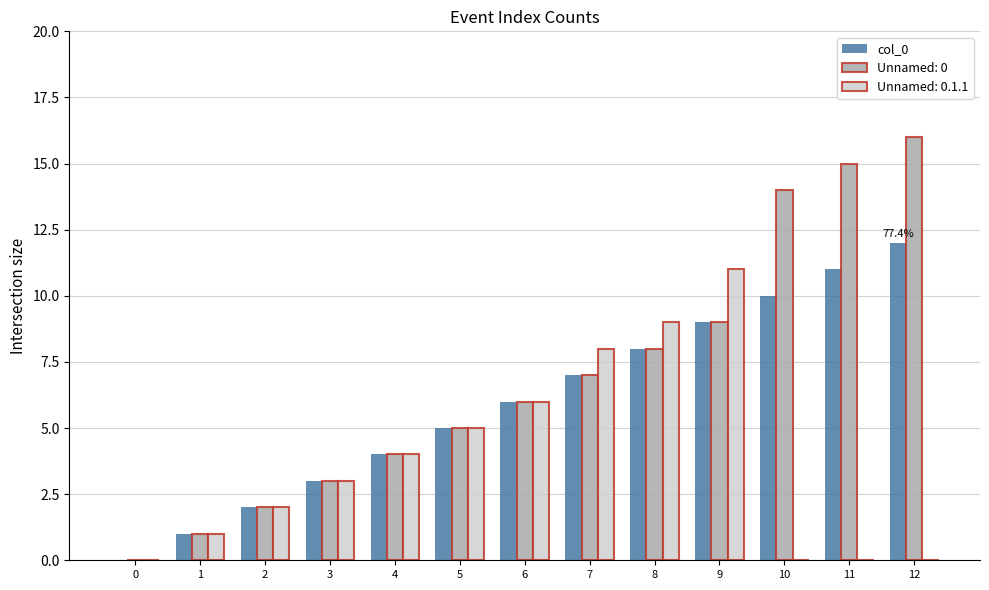

Between 2 and 10, which series saw the biggest shift?

Unnamed: 0